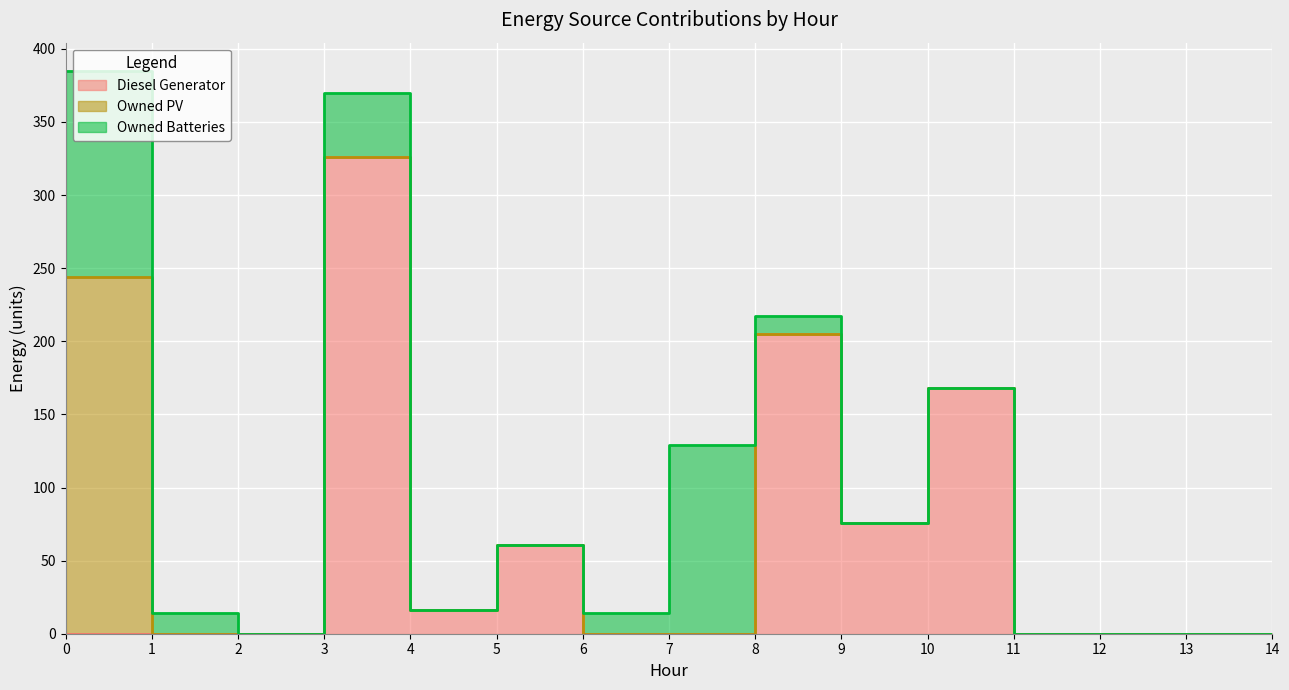

True or false: Owned Batteries has a value of 60 at 2.

False